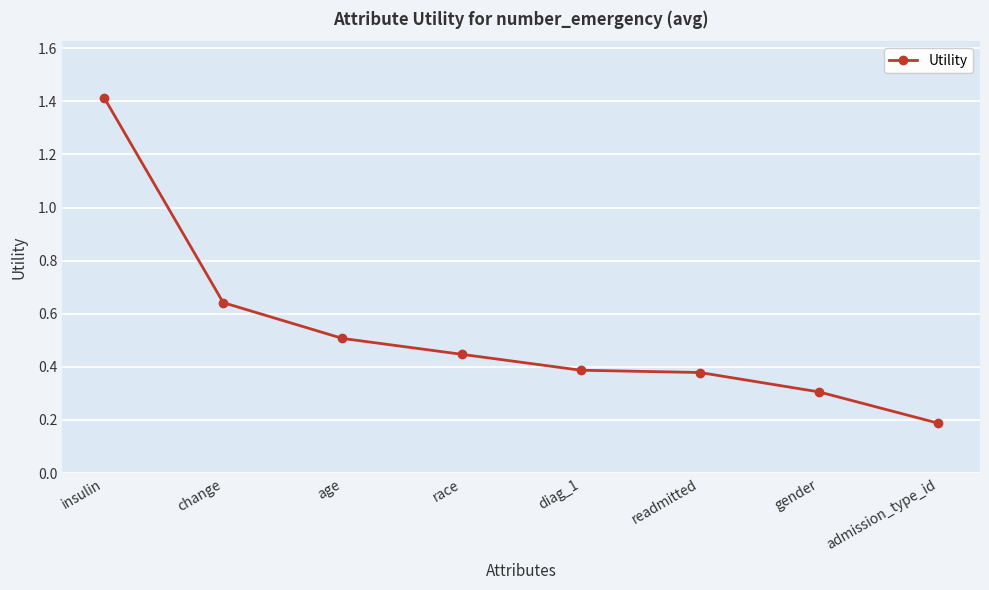

What is the greatest value displayed?

1.4